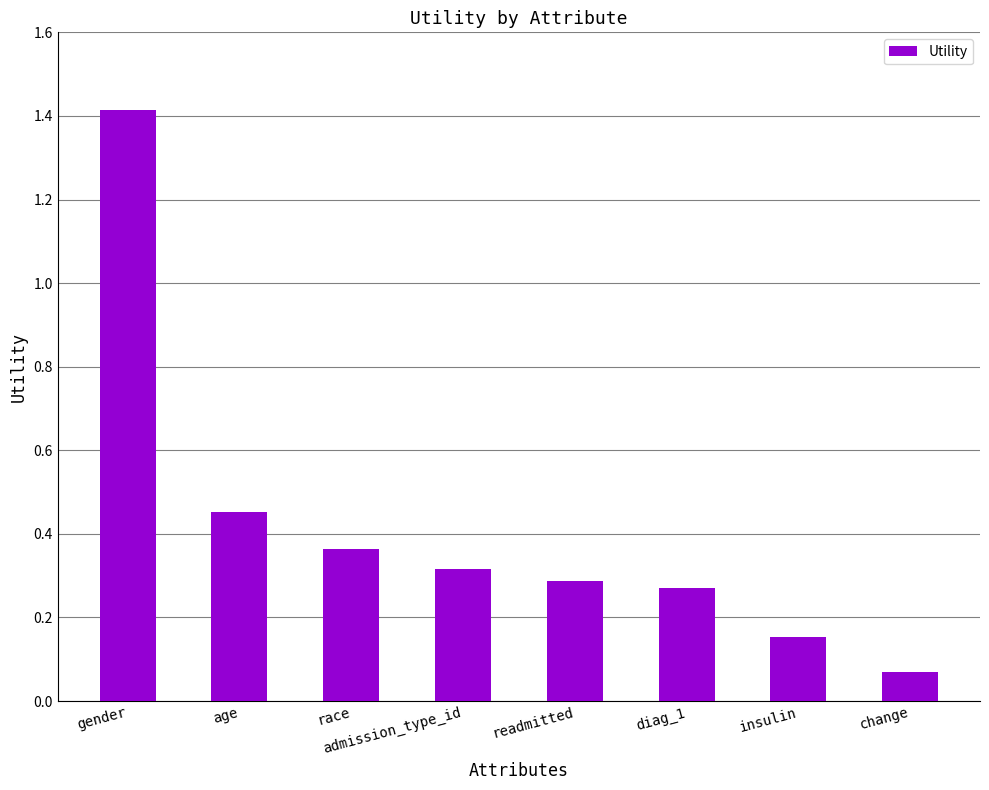

At which category does the chart reach its minimum across all series?

change